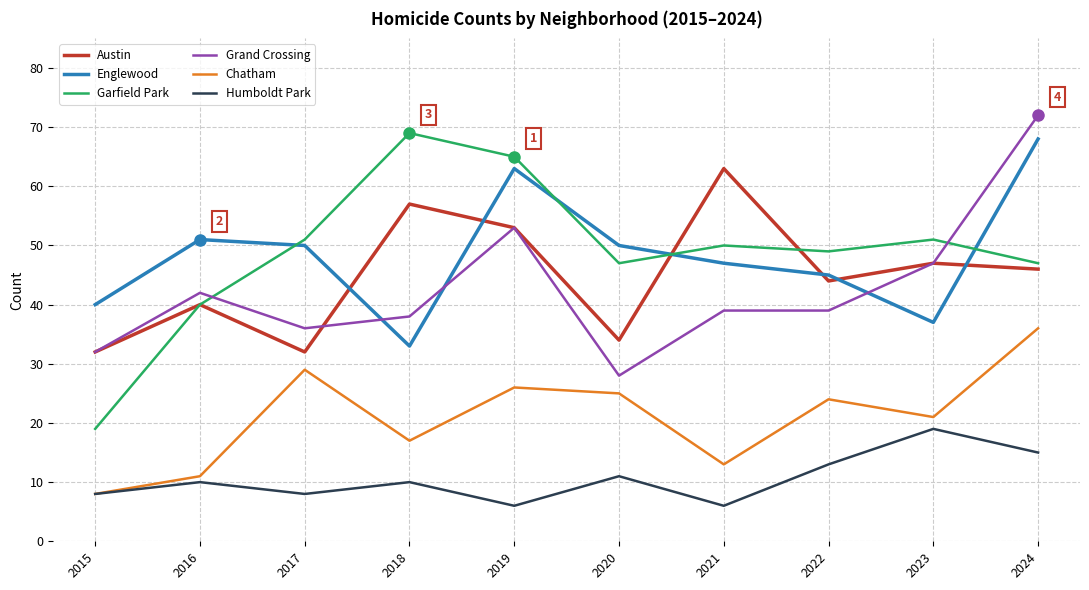

Does the chart have visible grid lines?

Yes